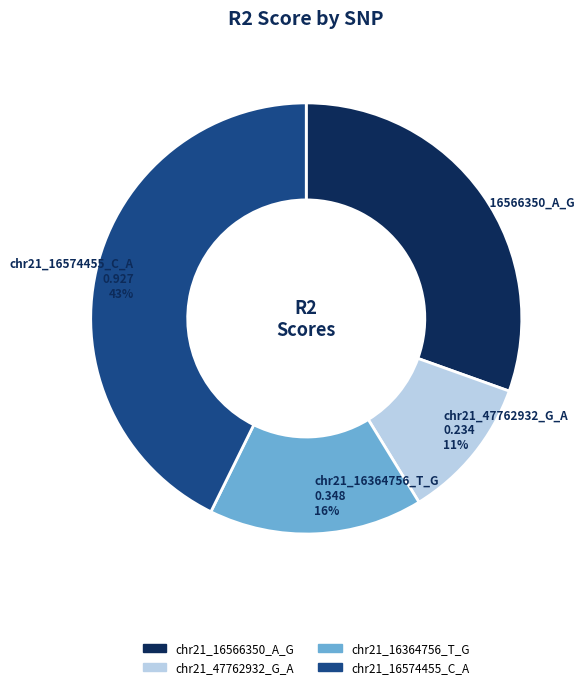

Rank the categories by value from lowest to highest.

chr21_47762932_G_A, chr21_16364756_T_G, chr21_16566350_A_G, chr21_16574455_C_A